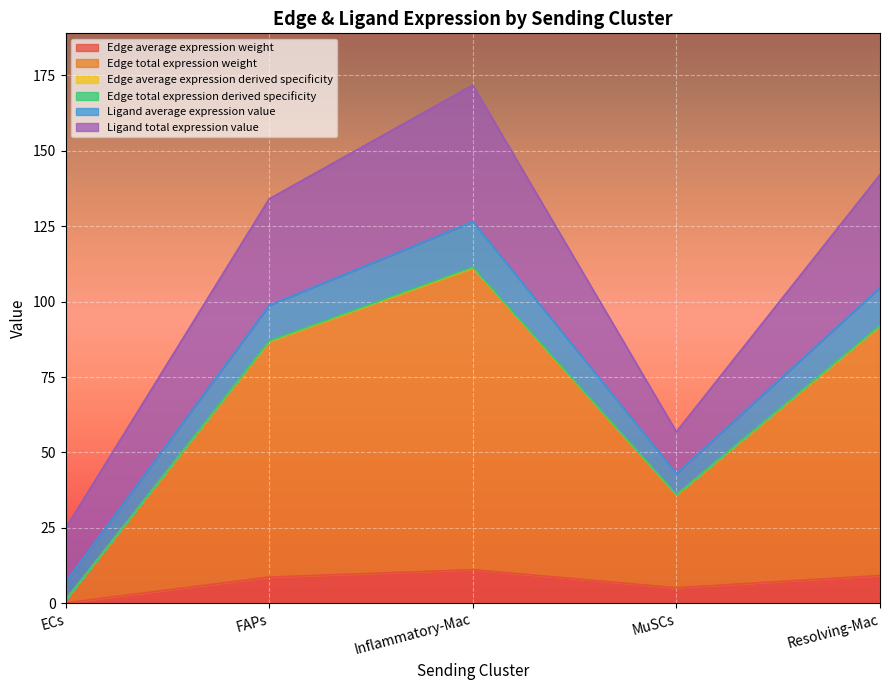

At which category is the sum across all series the highest?

Inflammatory-Mac